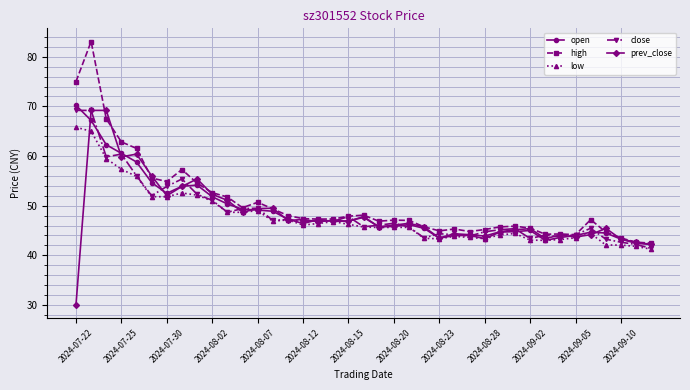

True or false: high and low intersect in this chart.

False